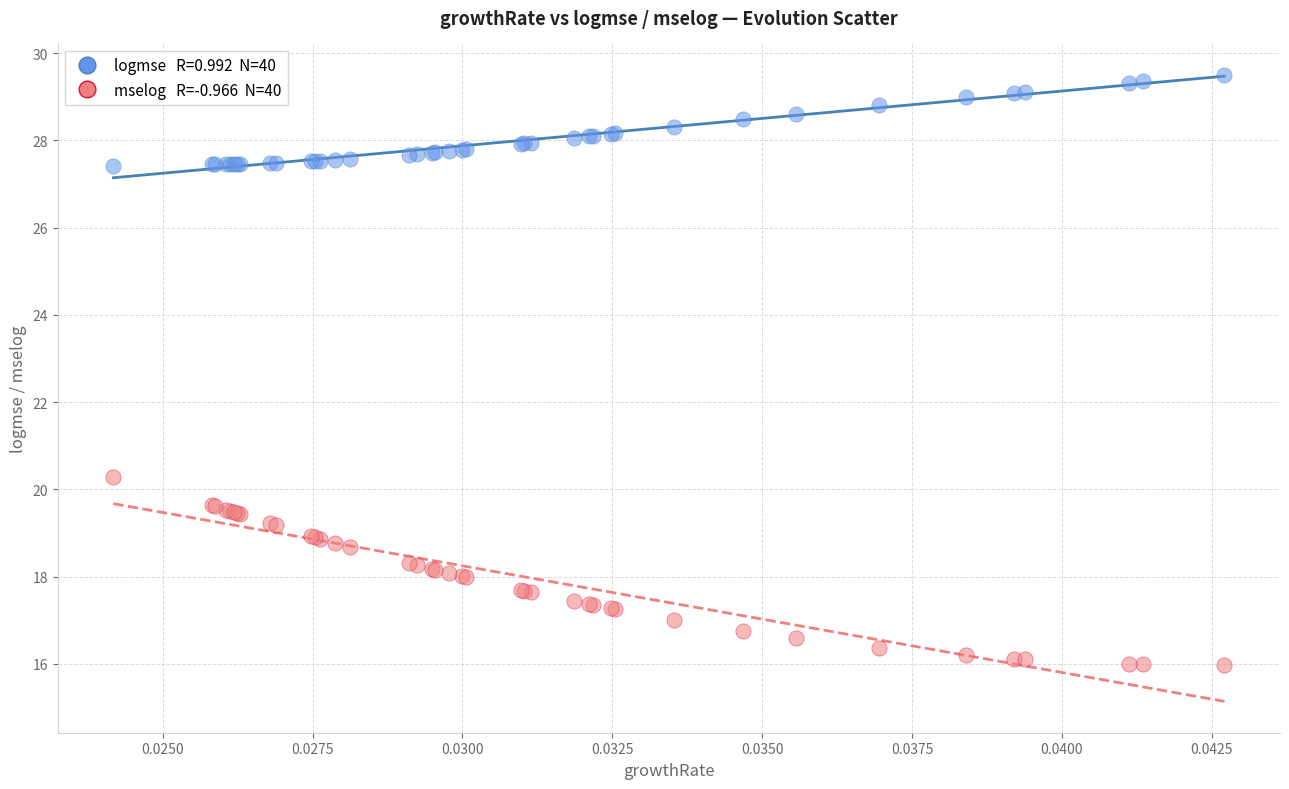

Across all series, what Y value is closest to 22?

20.3